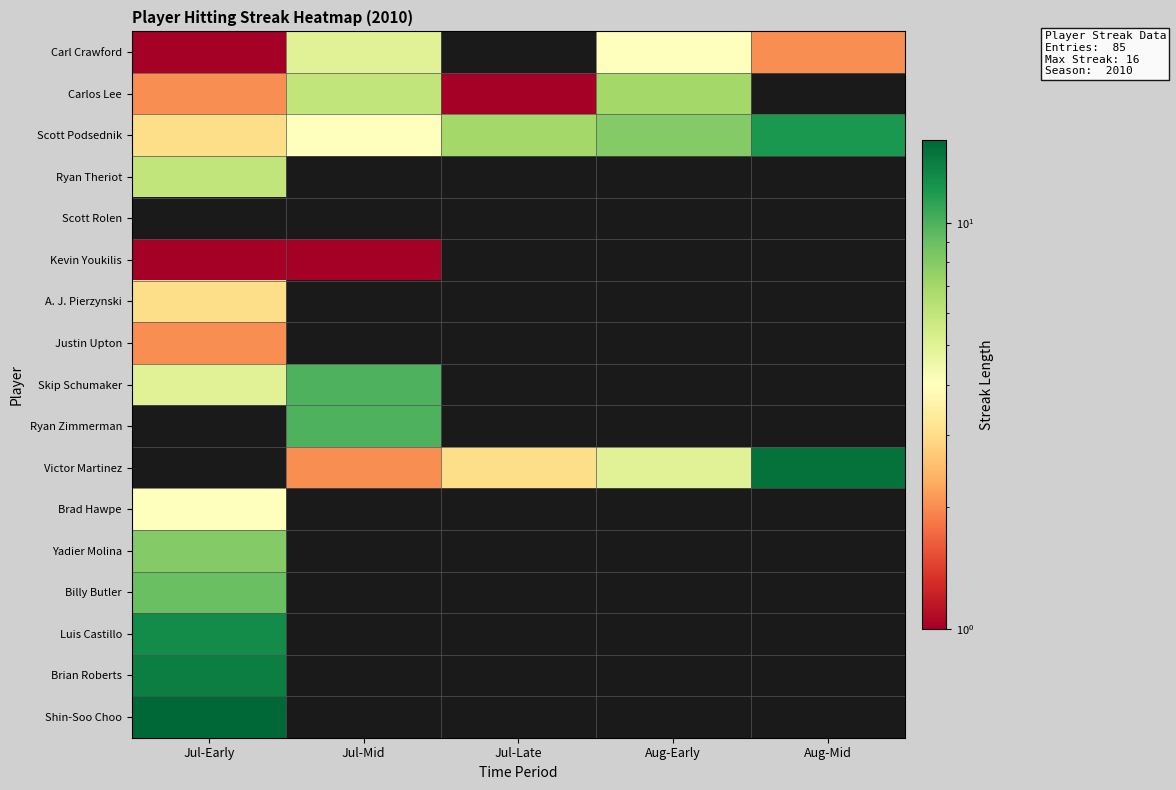

How many data points does each series have?

5